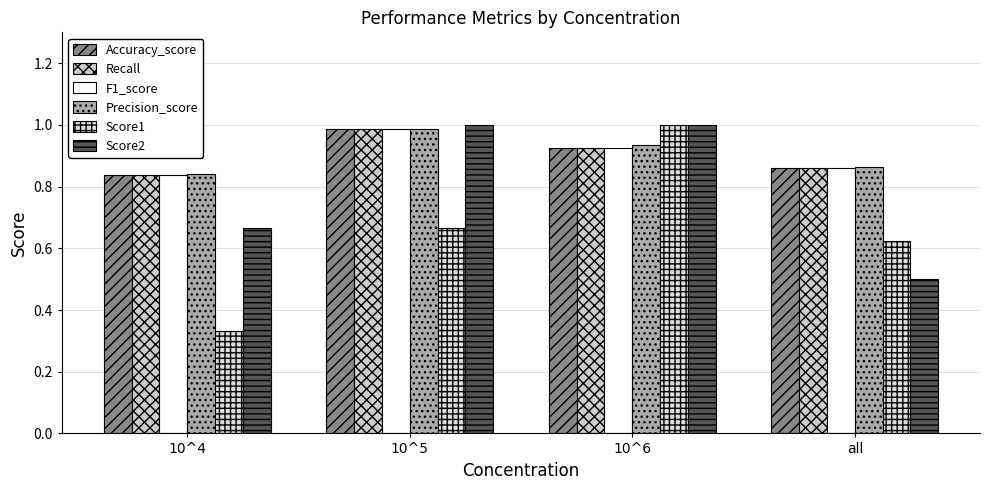

How many series are shown in this chart?

6